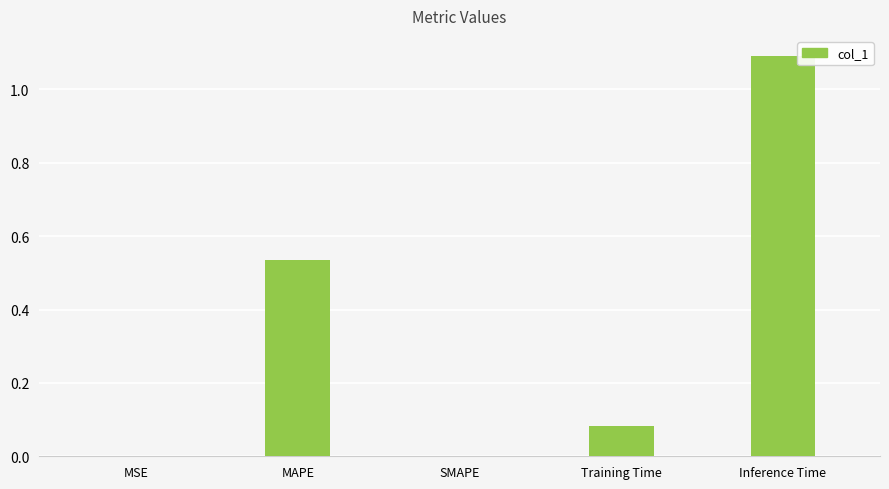

The value at Inference Time is 1.6. True or false?

False